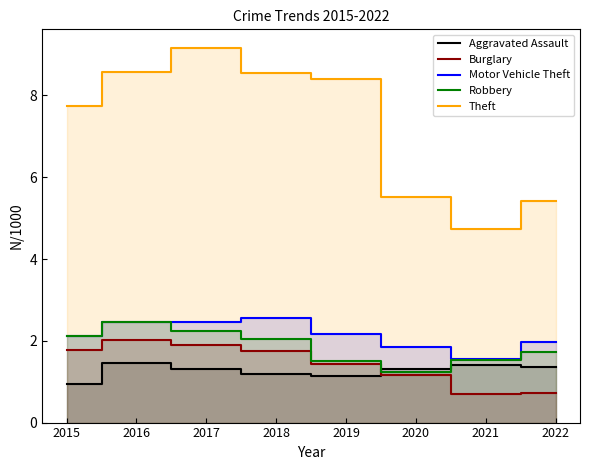

Between which two adjacent categories do Burglary and Aggravated Assault first intersect?

2019 and 2020